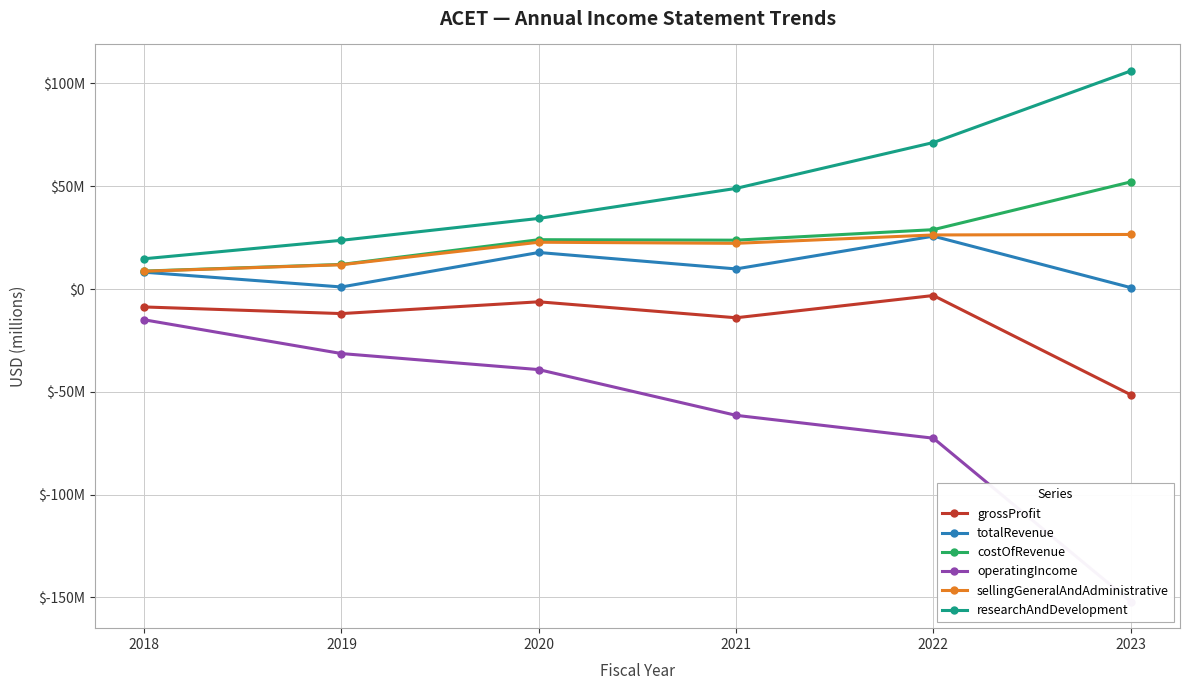

What is the value of the operatingIncome point at the 6th from the left?

-152038000